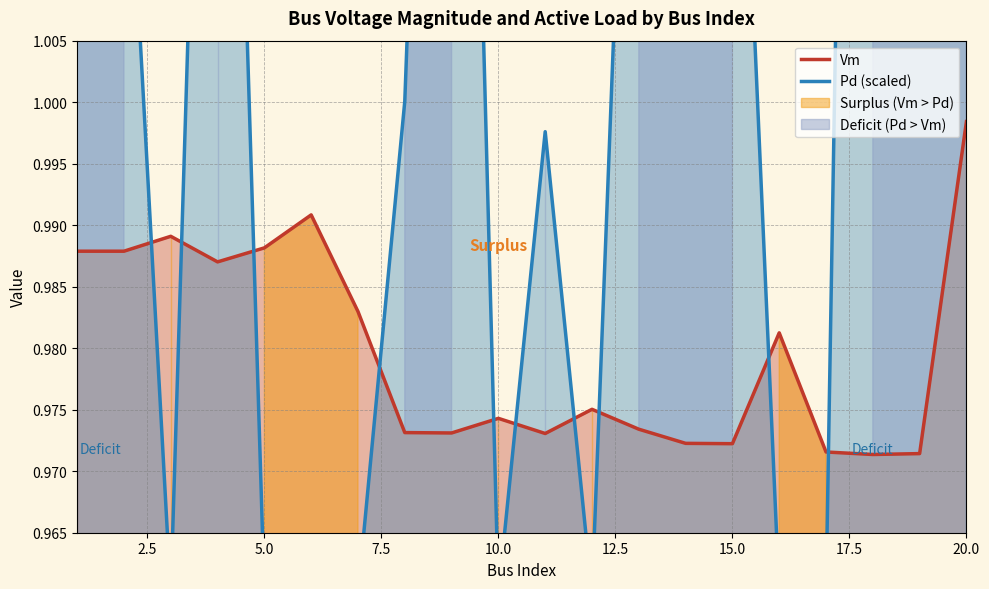

Is it true that Vm equals 0.4 at 20.0?

False